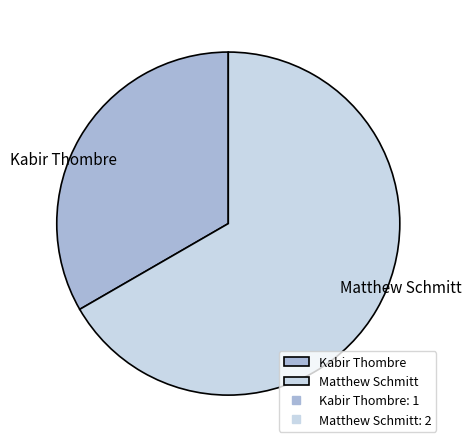

What is the largest slice in the pie chart?

Matthew Schmitt